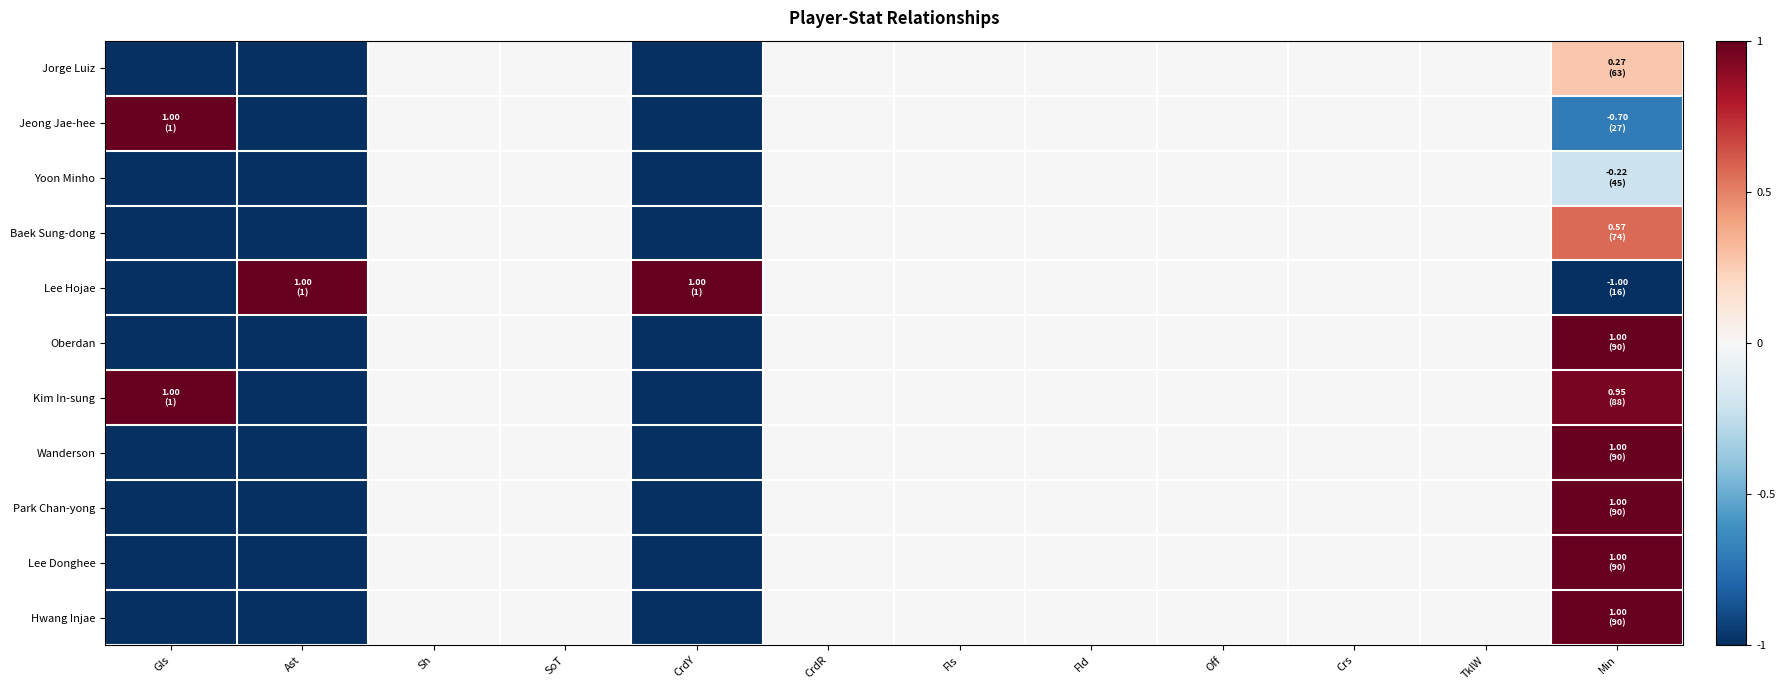

Which has a higher value, Crs or Ast?

Crs